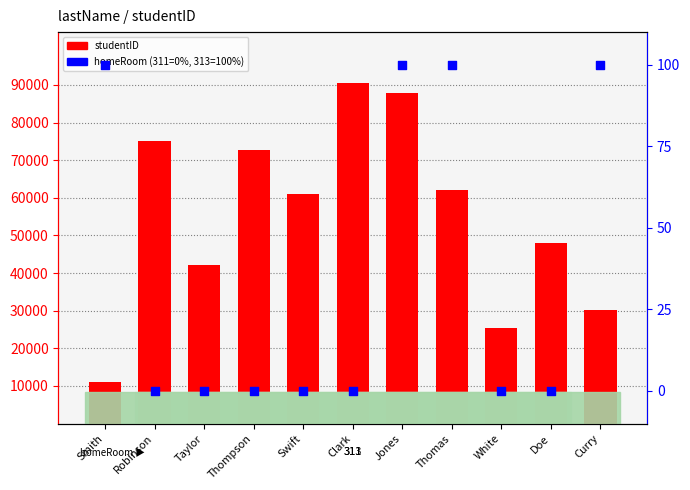

Which series reaches the minimum Y coordinate?

homeRoom